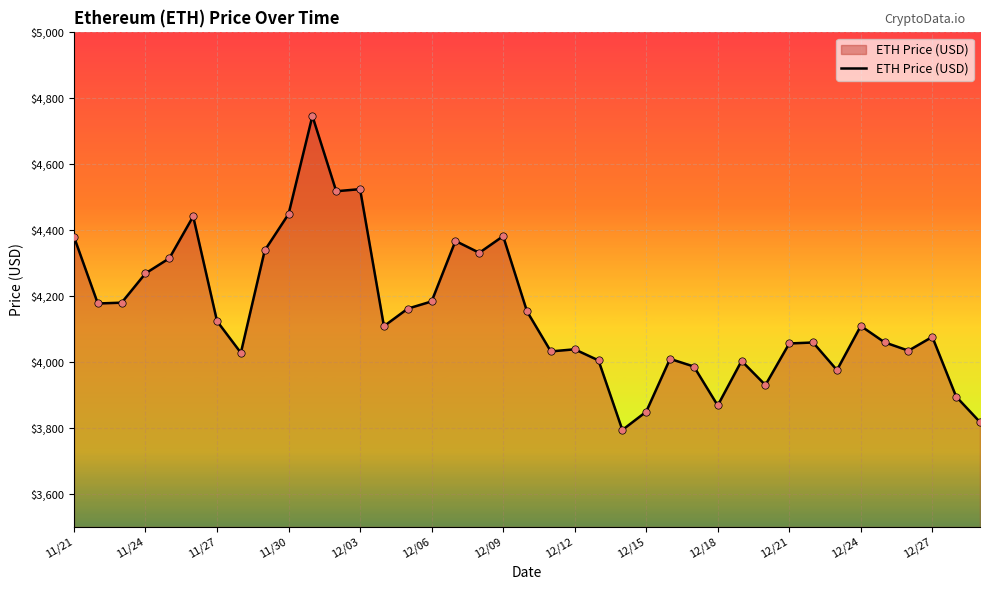

What is the difference between the maximum and minimum values?

952.1